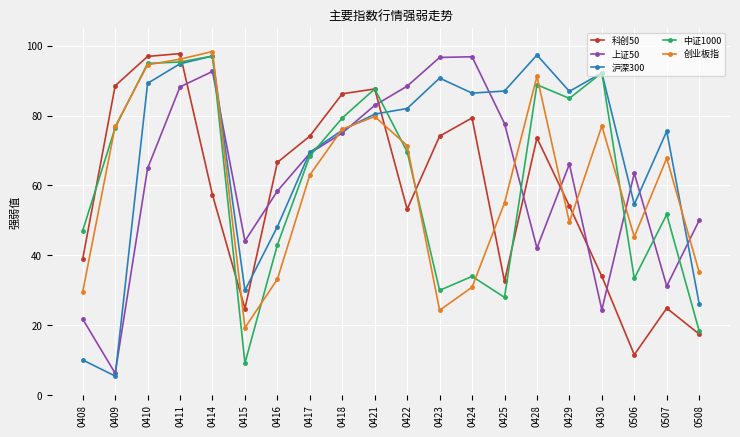

What is the minimum value for 沪深300?

5.5